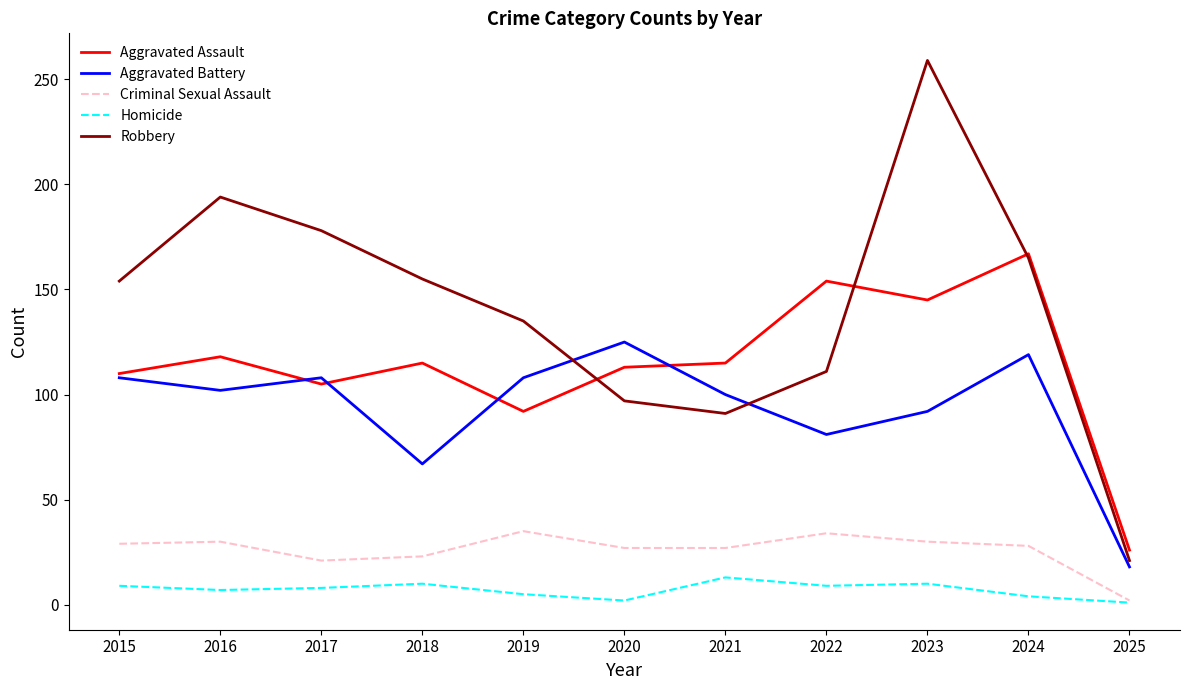

Is this an area chart (filled region under the line)?

No